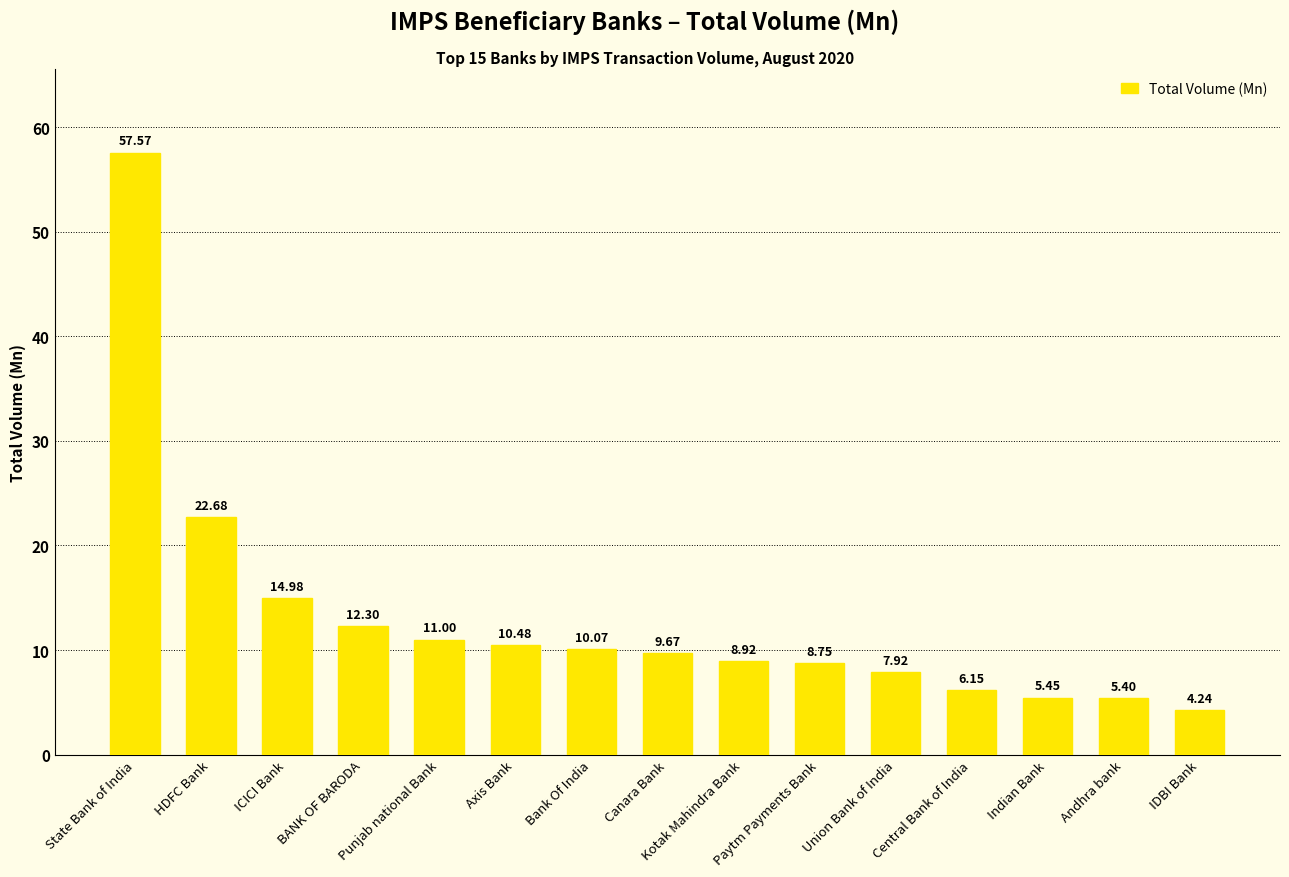

What is the label of the 10th bar from the left?

Paytm Payments Bank